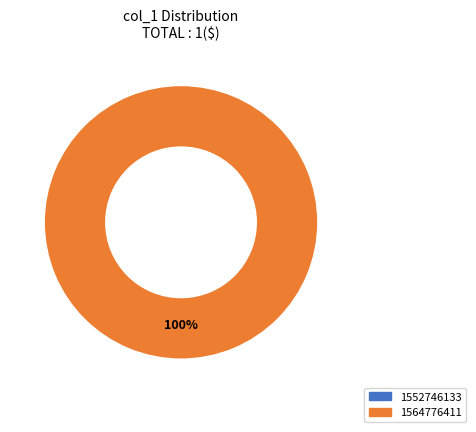

Is there a majority slice in this chart?

Yes